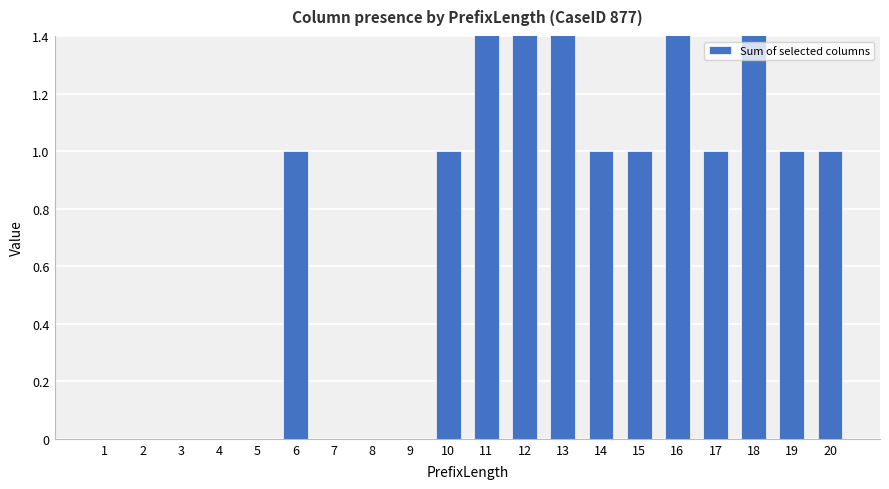

Reading left to right, extract all data points from this chart.

0	0	0	0	0	1	0	0	0	1	2	2	2	1	1	2	1	2	1	1